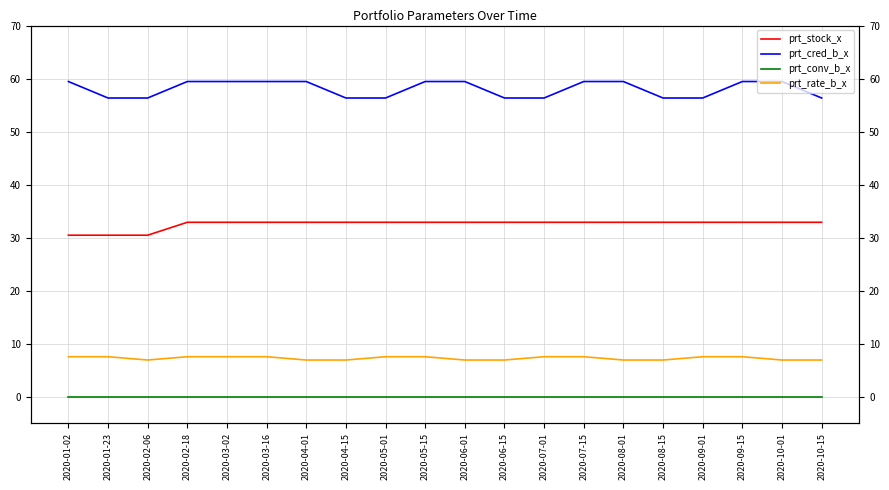

Reading left to right, extract all data points from this chart.

prt_stock_x: 30.4	30.4	30.4	32.9	32.9	32.9	32.9	32.9	32.9	32.9	32.9	32.9	32.9	32.9	32.9	32.9	32.9	32.9	32.9	32.9
prt_cred_b_x: 59.4	56.3	56.3	59.4	59.4	59.4	59.4	56.3	56.3	59.4	59.4	56.3	56.3	59.4	59.4	56.3	56.3	59.4	59.4	56.3
prt_conv_b_x: 0.0	0.0	0.0	0.0	0.0	0.0	0.0	0.0	0.0	0.0	0.0	0.0	0.0	0.0	0.0	0.0	0.0	0.0	0.0	0.0
prt_rate_b_x: 7.5	7.5	6.9	7.5	7.5	7.5	6.9	6.9	7.5	7.5	6.9	6.9	7.5	7.5	6.9	6.9	7.5	7.5	6.9	6.9